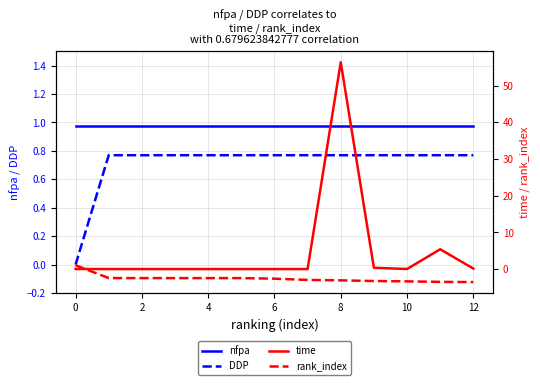

Reading left to right, extract all data points from this chart.

nfpa: 1.0	1.0	1.0	1.0	1.0	1.0	1.0	1.0	1.0	1.0	1.0	1.0	1.0
DDP: 0.0	0.8	0.8	0.8	0.8	0.8	0.8	0.8	0.8	0.8	0.8	0.8	0.8
time: 0.0	0.0	0.0	0.0	0.0	0.0	0.0	0.0	56.4	0.3	0.0	5.4	0.1
rank_index: 1.0	-2.5	-2.5	-2.5	-2.5	-2.5	-2.6	-3.0	-3.1	-3.3	-3.4	-3.5	-3.6